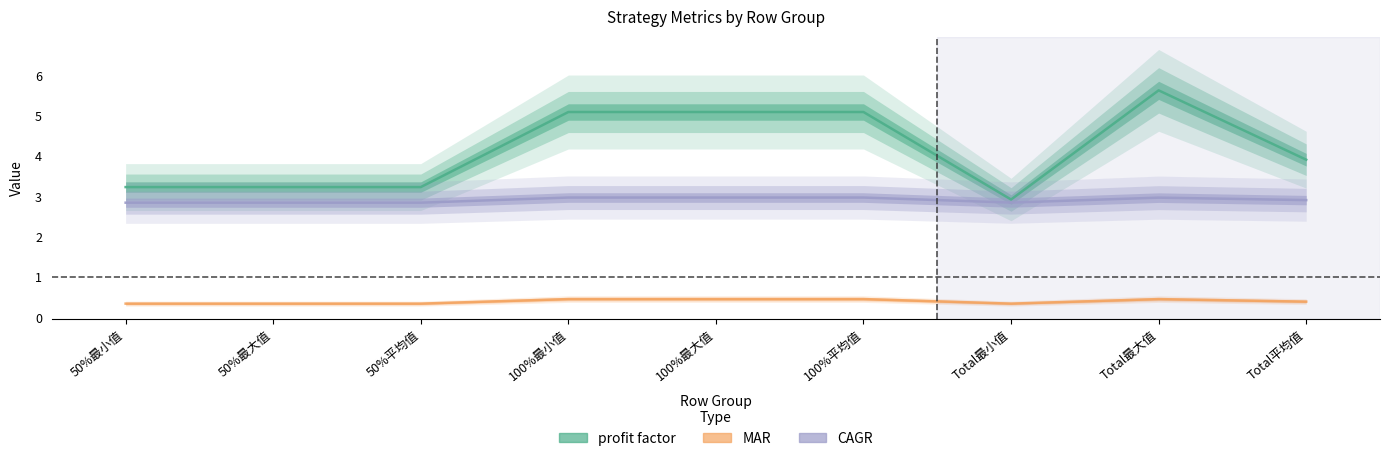

What is the sum of all CAGR values?

26.2